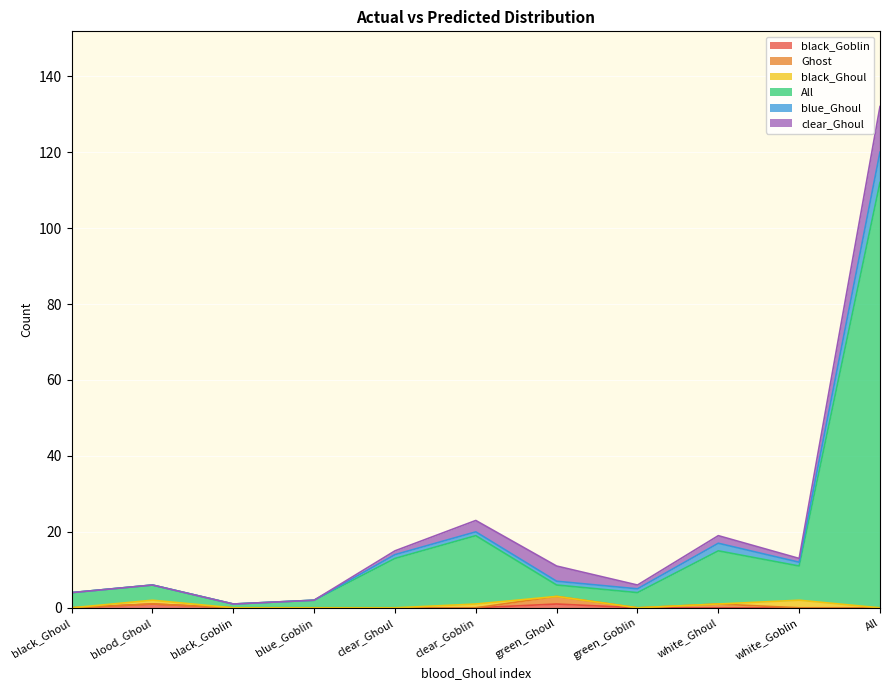

At which category does All reach its first local peak?

blood_Ghoul